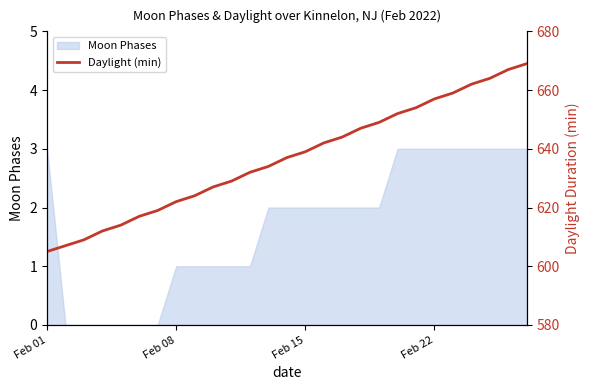

What is the sum of all values?

17193